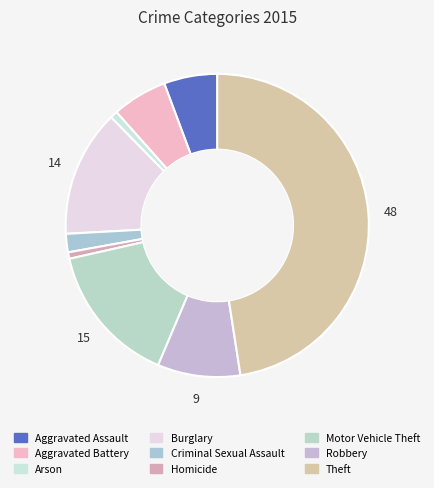

Do Criminal Sexual Assault and Burglary together represent more than half of the pie?

No